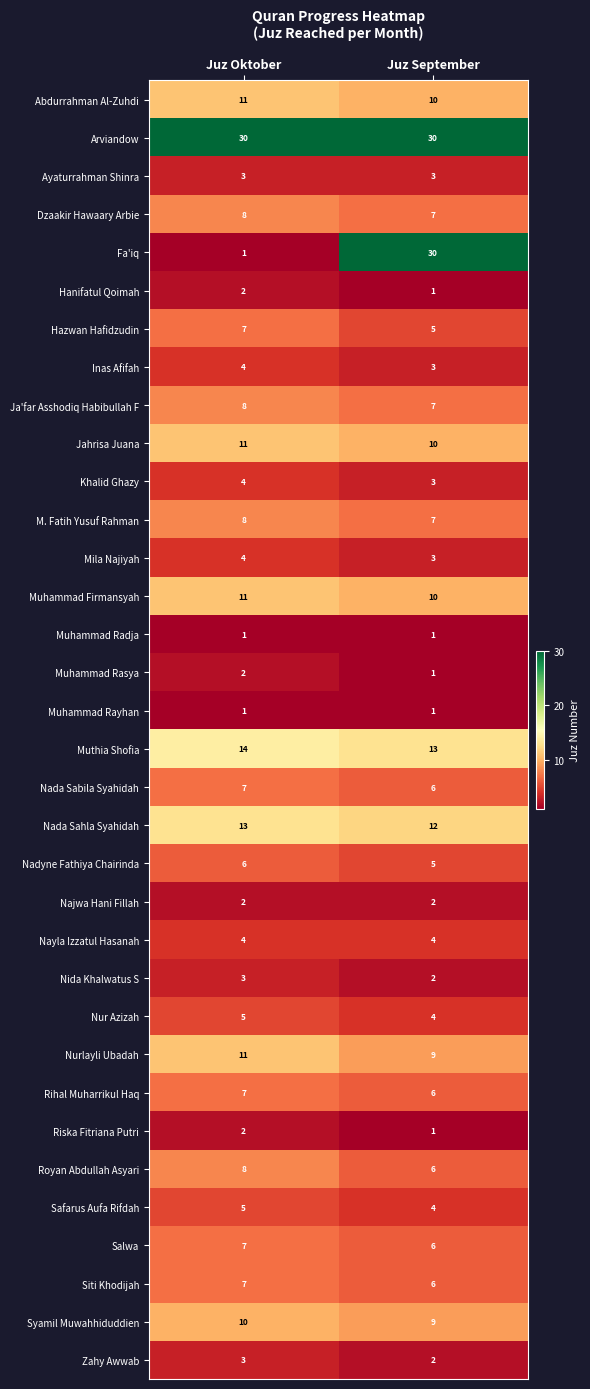

Is it true that Nada Sabila Syahidah equals 7 at Juz Oktober?

True